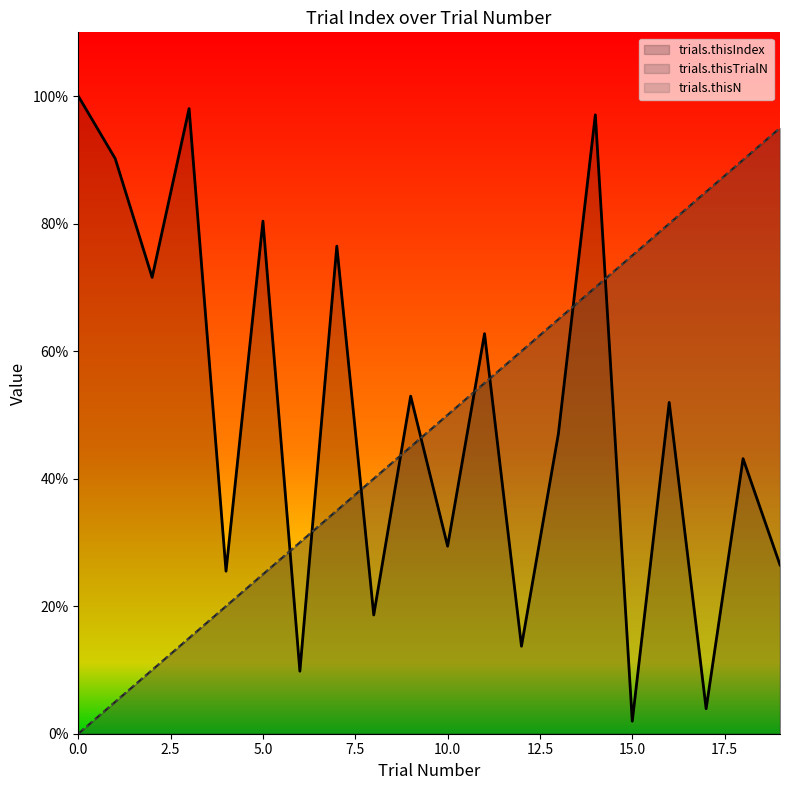

What are all the series names shown in the legend?

trials.thisTrialN, trials.thisN, trials.thisIndex